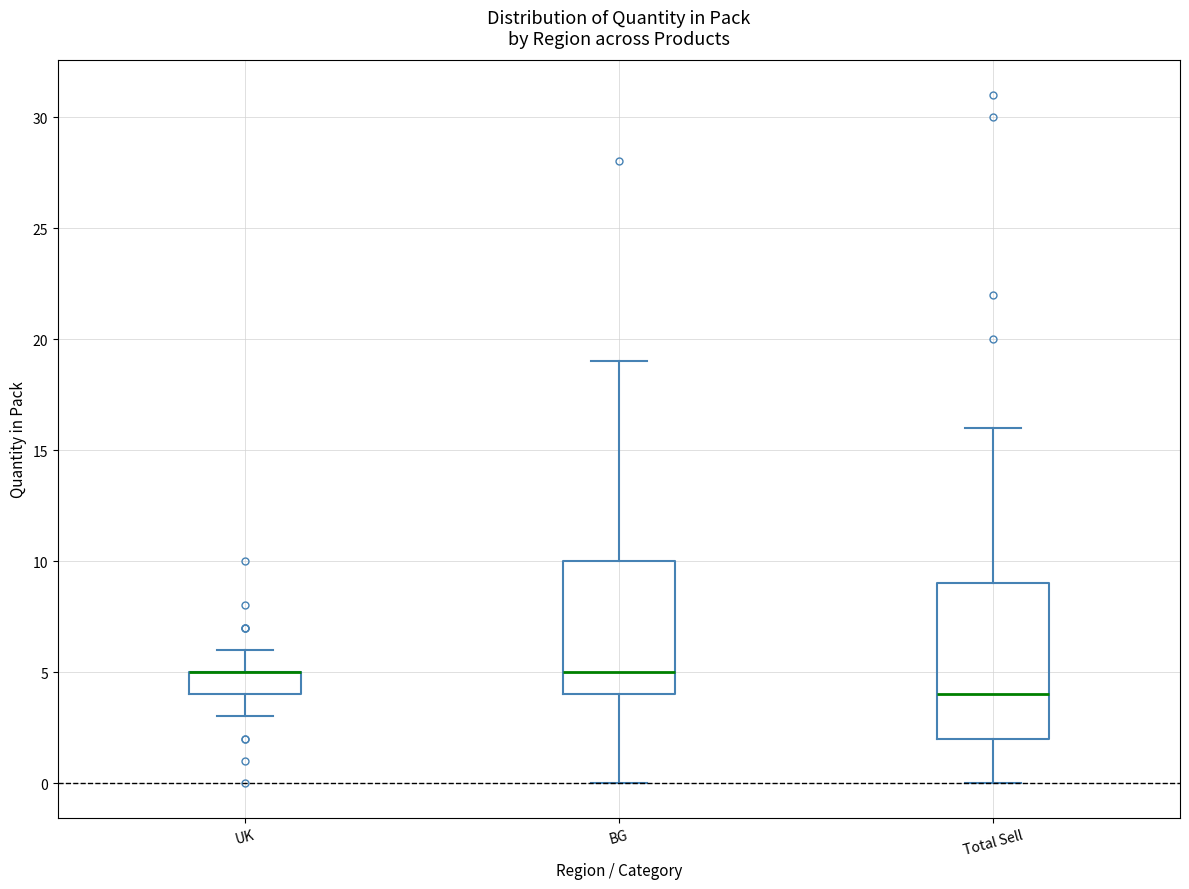

Reading left to right, transcribe this box plot: for each box, give where its median line is, the range the box spans, and where its two whiskers end, as read against the y-axis. The values are not printed on the chart, so give them approximately, as read against the axis.

UK: median 5 (drawn on the box's upper edge), box 4 to 5, whiskers 3 to 6
BG: median 5, box 4 to 10, whiskers 0 to 19
Total Sell: median 4, box 2 to 9, whiskers 0 to 16